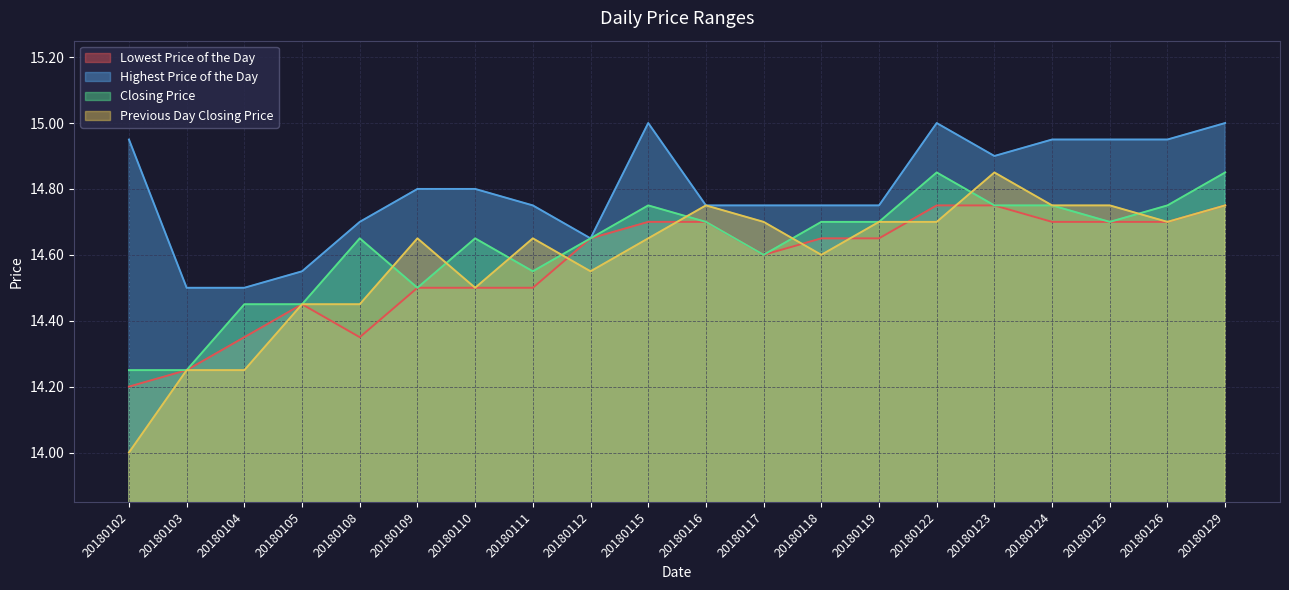

The value of Highest Price of the Day at 20180119 is 9.6. True or false?

False